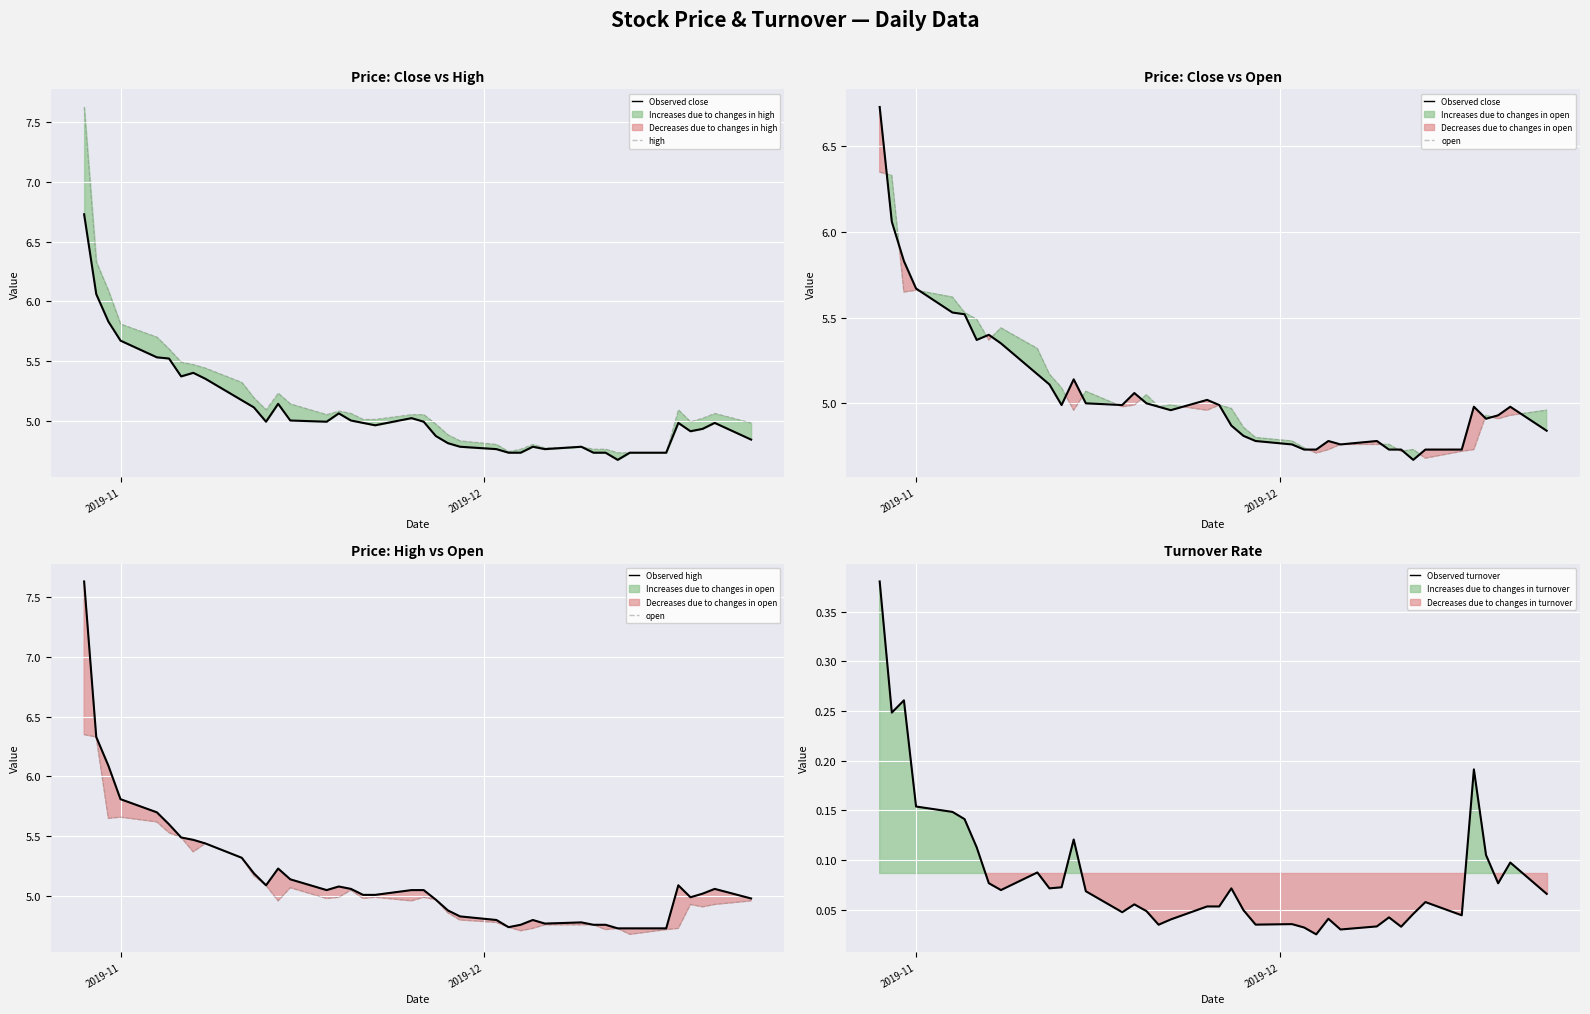

Which series has the largest total across all categories?

high